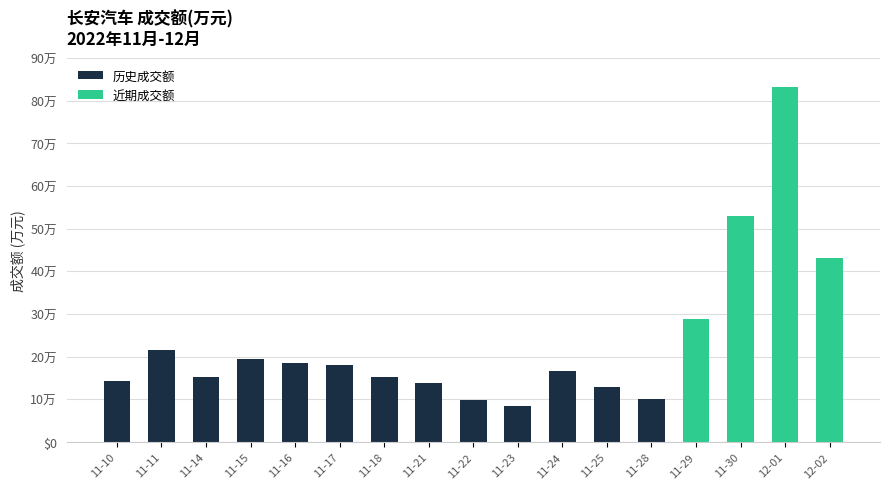

What is the value of the 2nd bar from the left?

216764